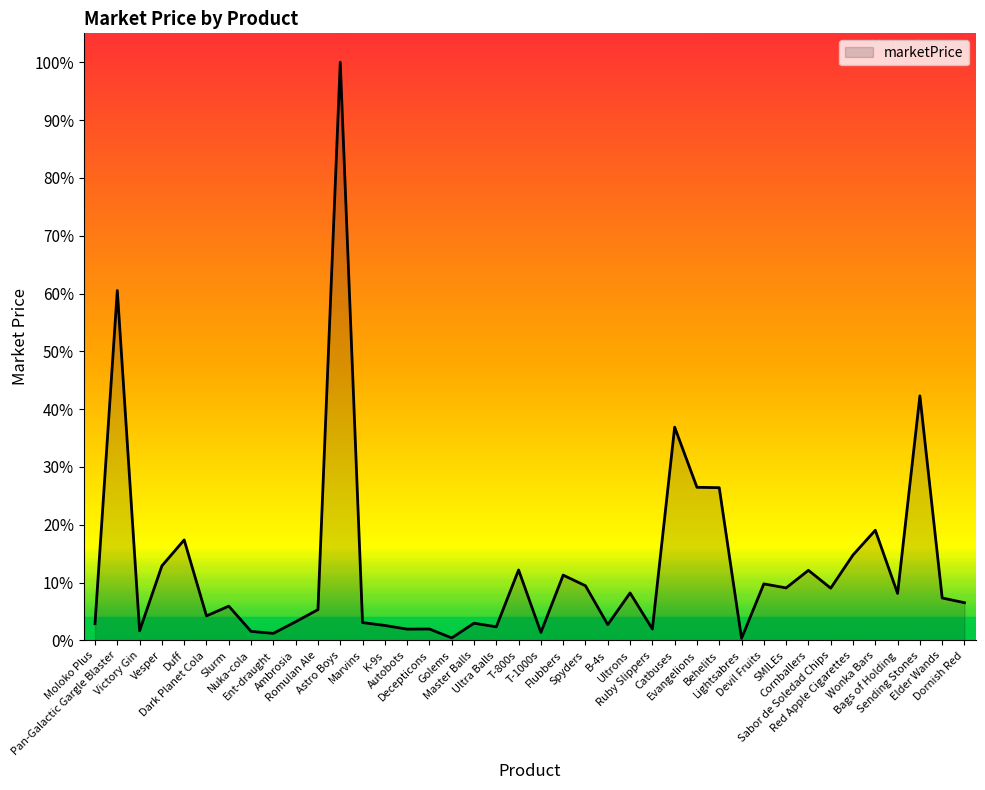

What is the label of the 18th point from the right?

Spyders